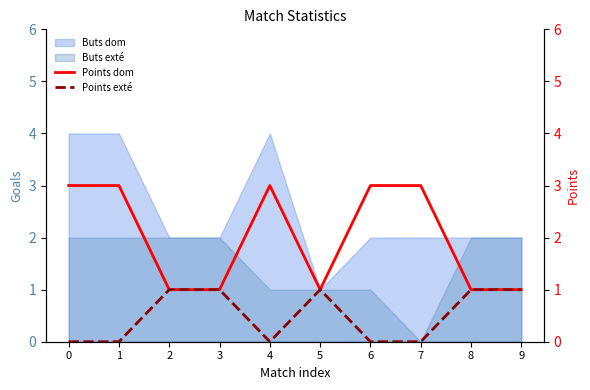

Is the value of Buts dom at 6 greater than the value of Buts exté at 7?

Yes